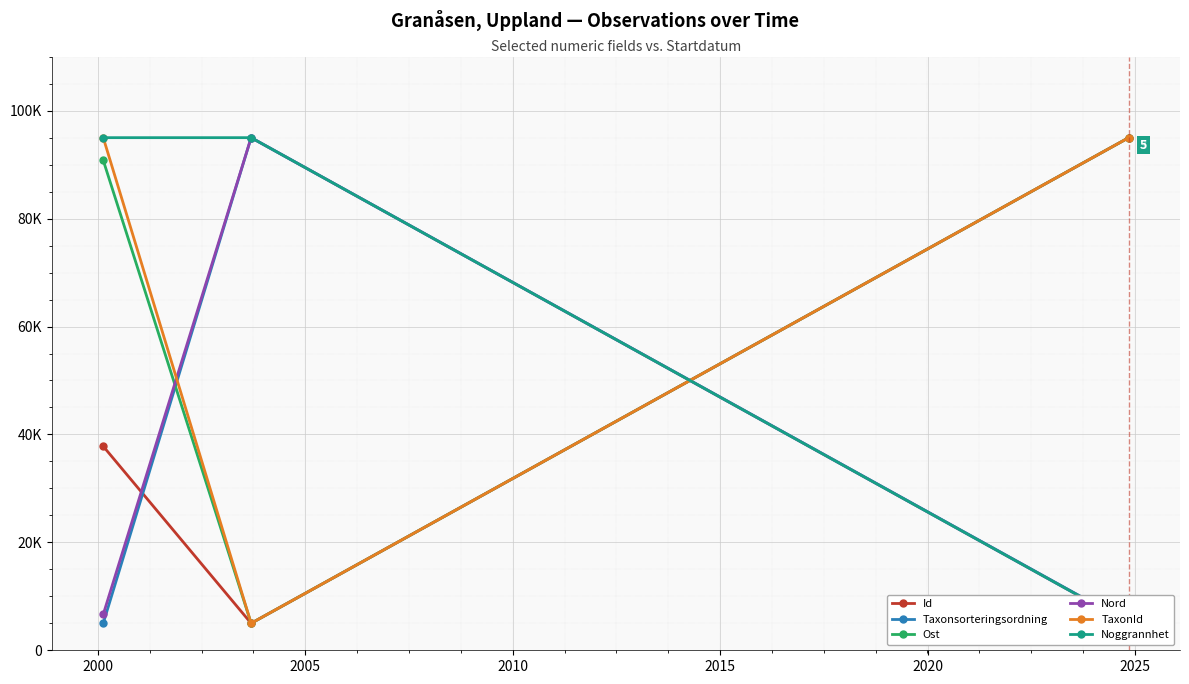

What is the value of the Id point at the 3rd from the left?

95000.0